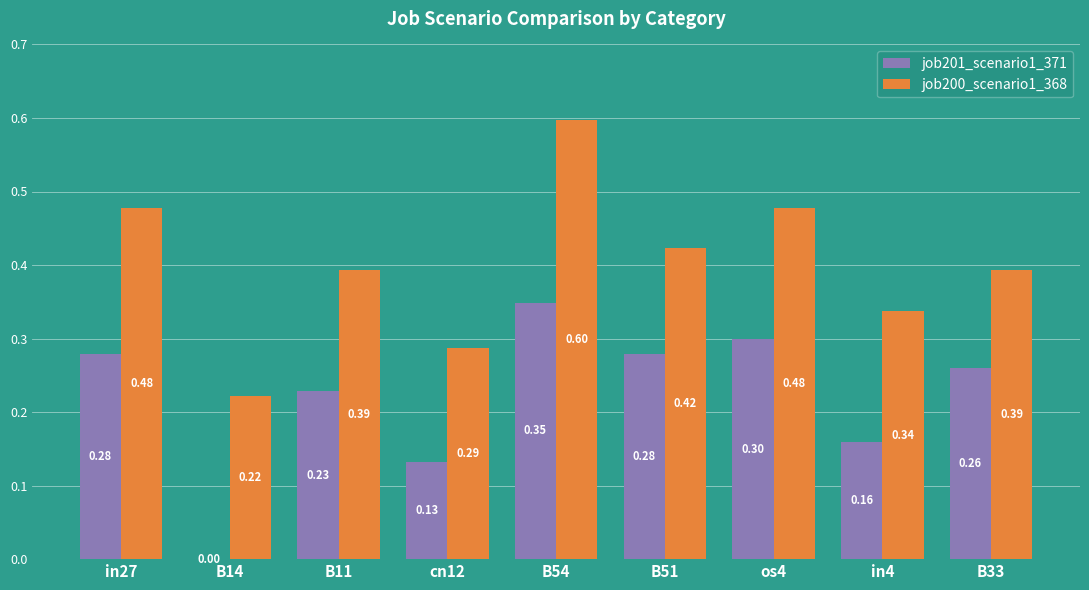

What value does the job200_scenario1_368 series have at in4?

0.3